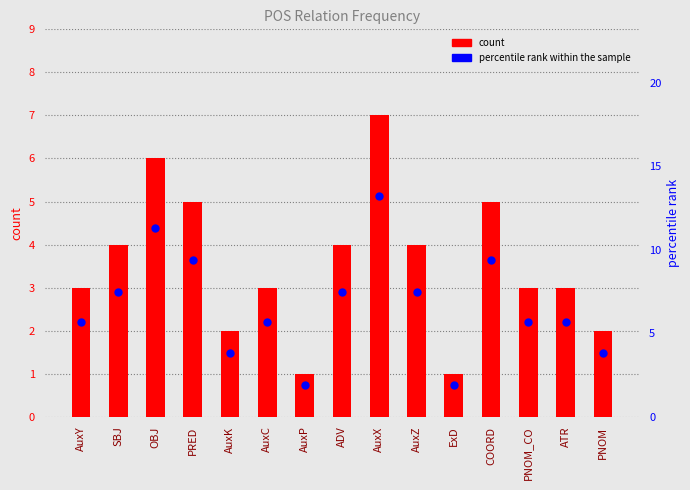

Is the value of percentile rank within the sample at COORD greater than the value of count at ATR?

Yes